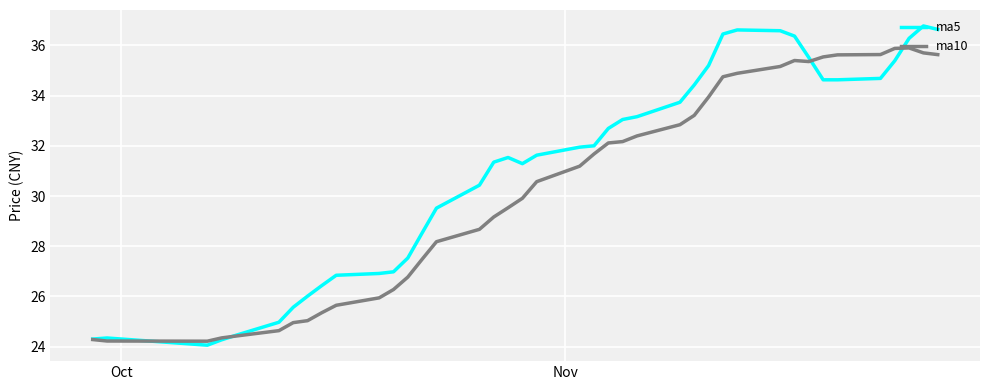

What is the minimum value for ma5?

24.1